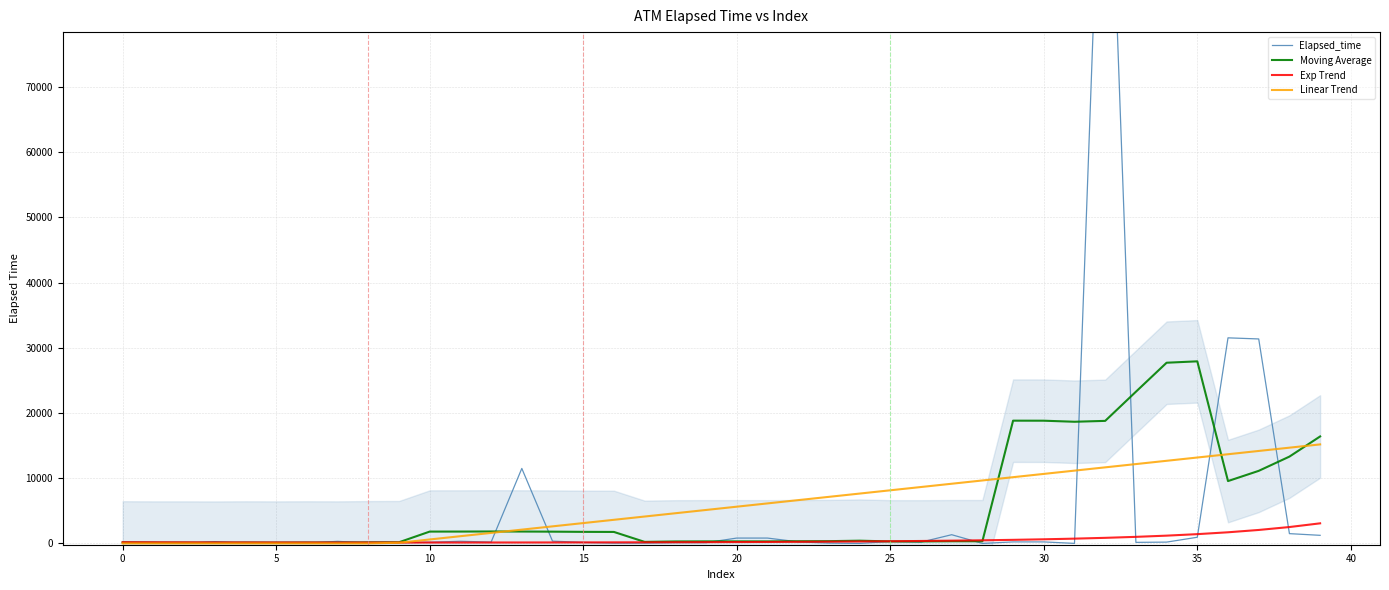

Does the chart display data point markers on the line(s)?

No